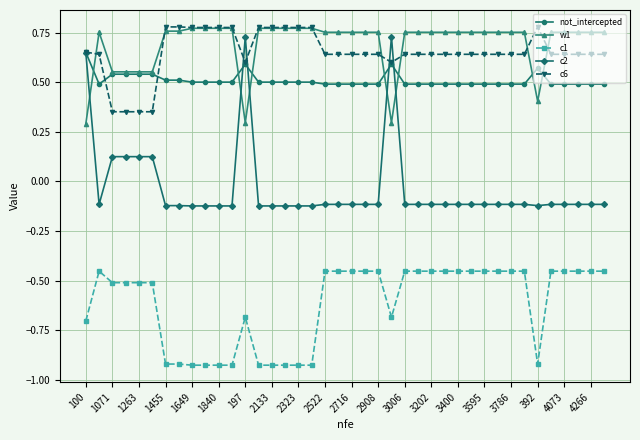

Count the number of data series in this chart.

5